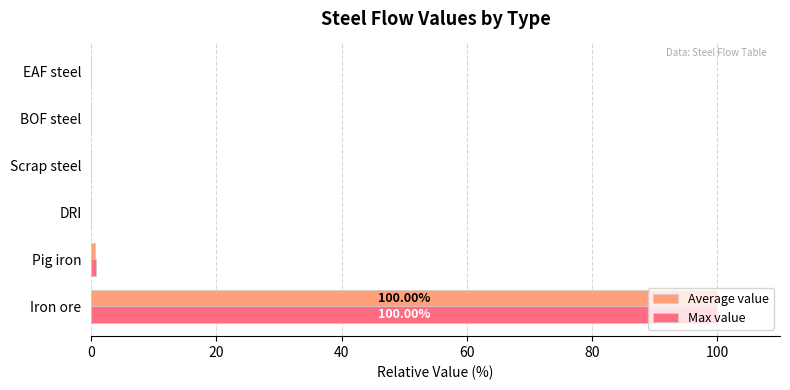

At which category is the sum across all series the highest?

Iron ore